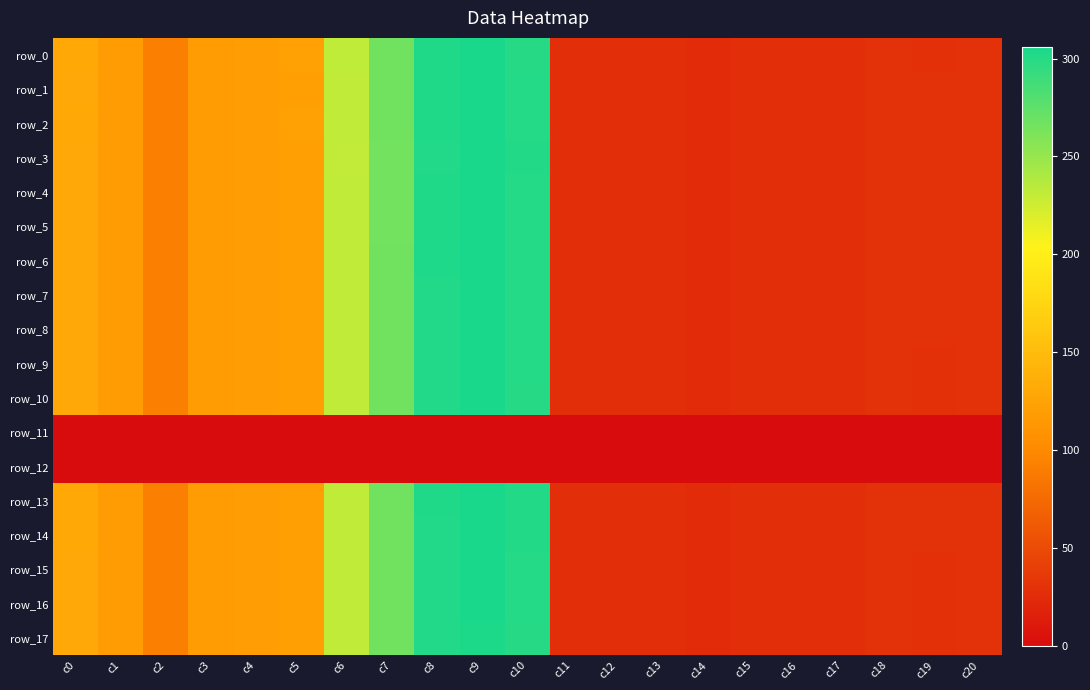

How many values in the row_13 series are below 92?

10